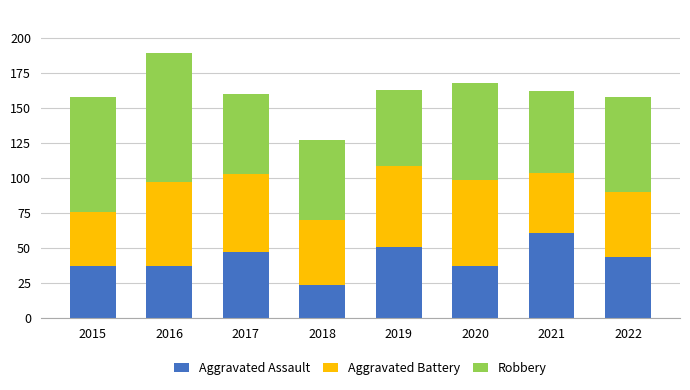

What is the sum of all Aggravated Assault values?

338